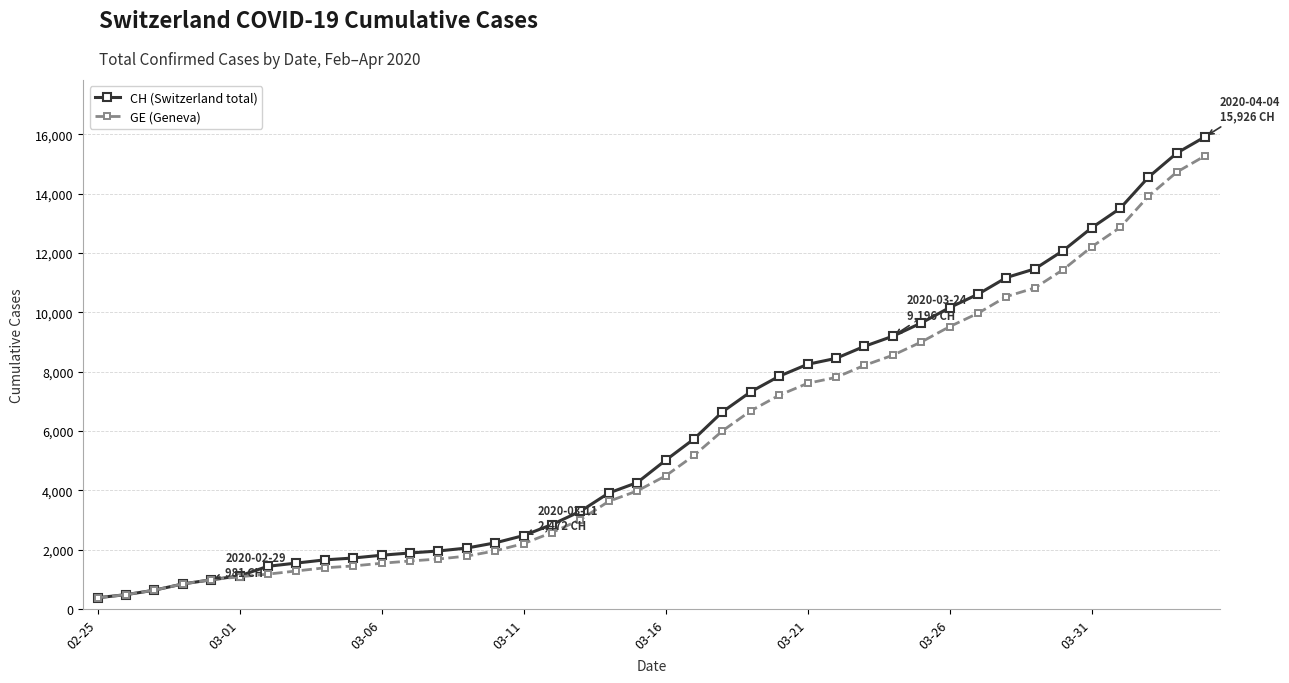

What is the value of the CH (Switzerland total) point at the 2nd from the left?

479